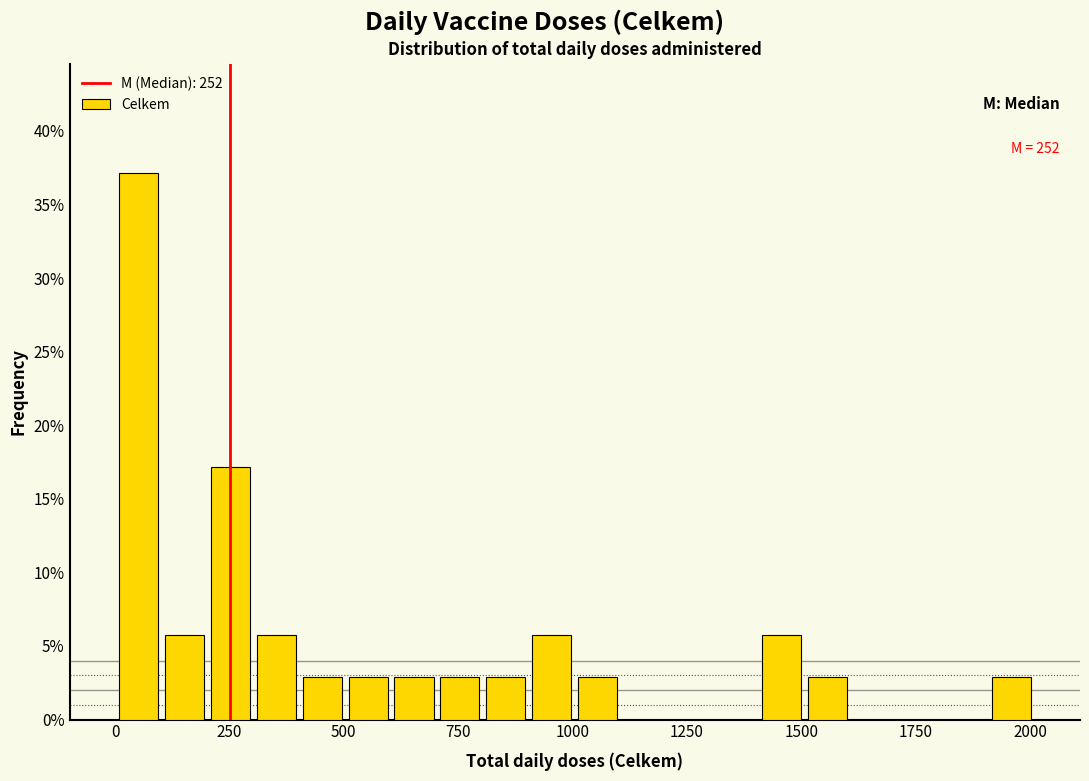

Read against the x-axis, roughly where is the centre of the tallest bar?

50